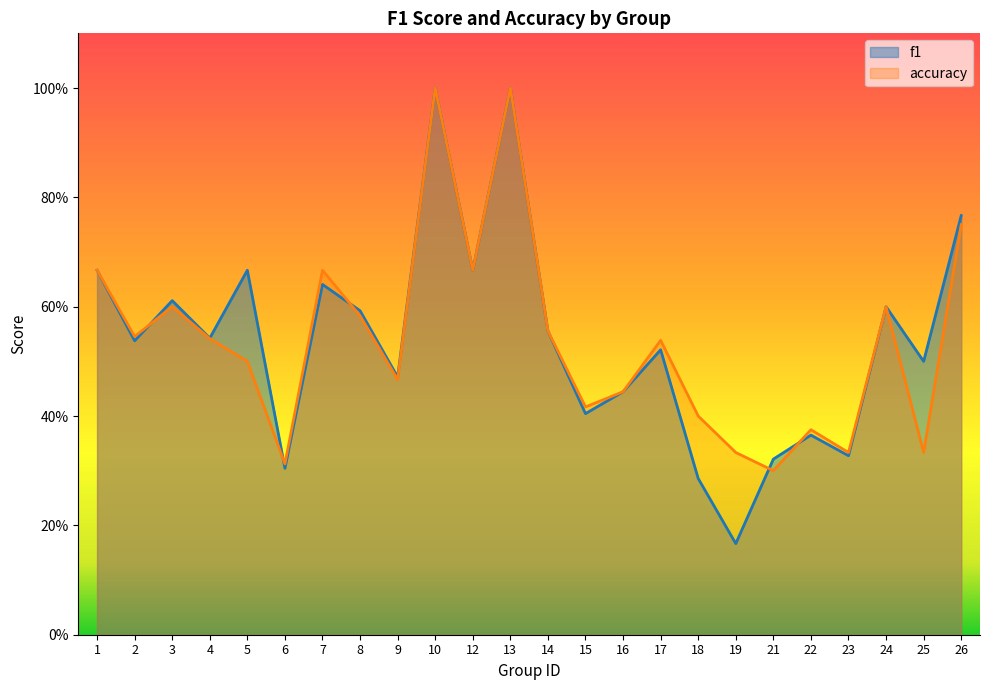

In f1, how many points are higher than both neighbors (excluding endpoints)?

8